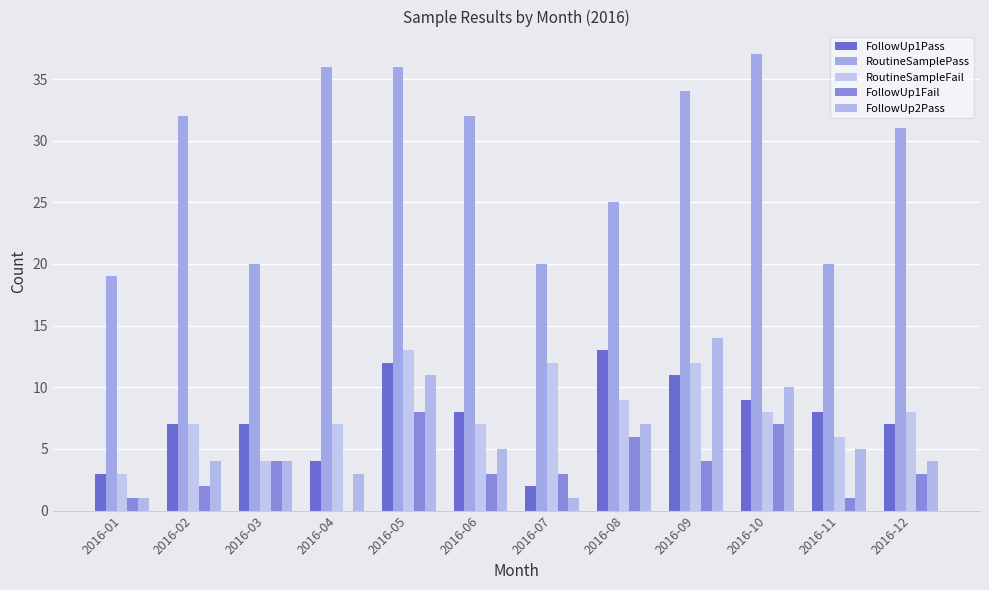

What is the value of the RoutineSampleFail bar at the 7th from the left?

12